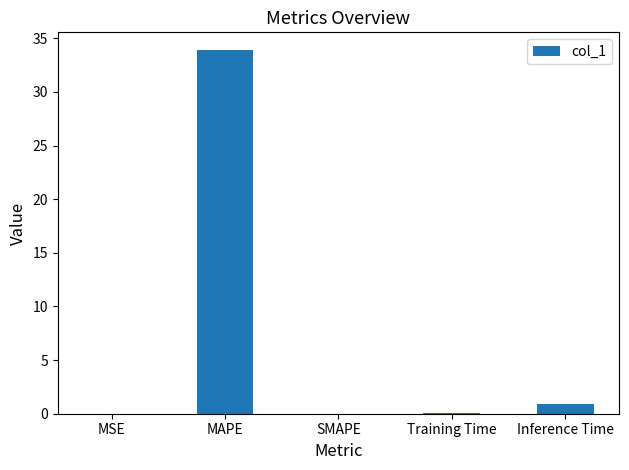

What is the approximate value at MAPE?

33.9